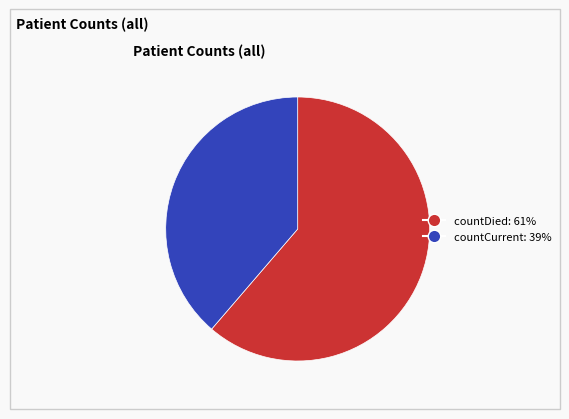

Which category accounts for the majority?

countDied